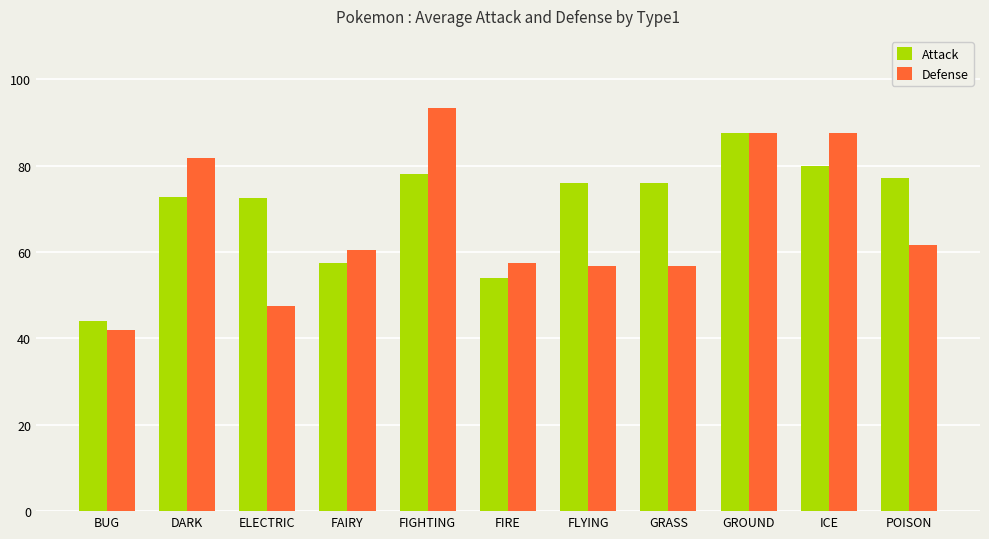

Which series has the largest range (max minus min)?

Defense